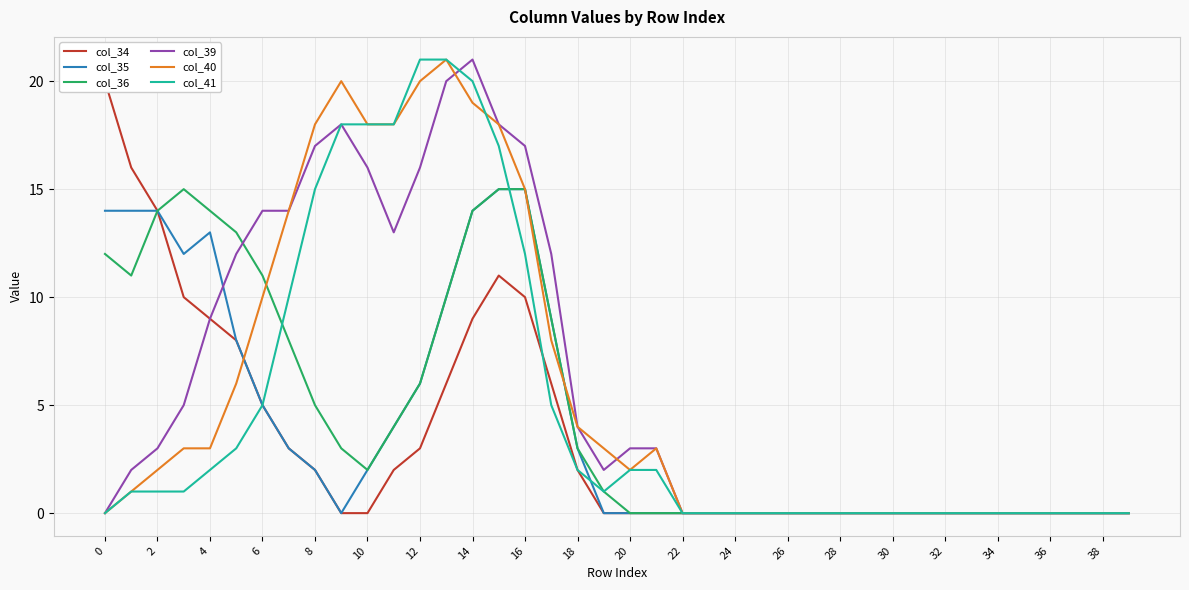

How many data points does each series have?

40